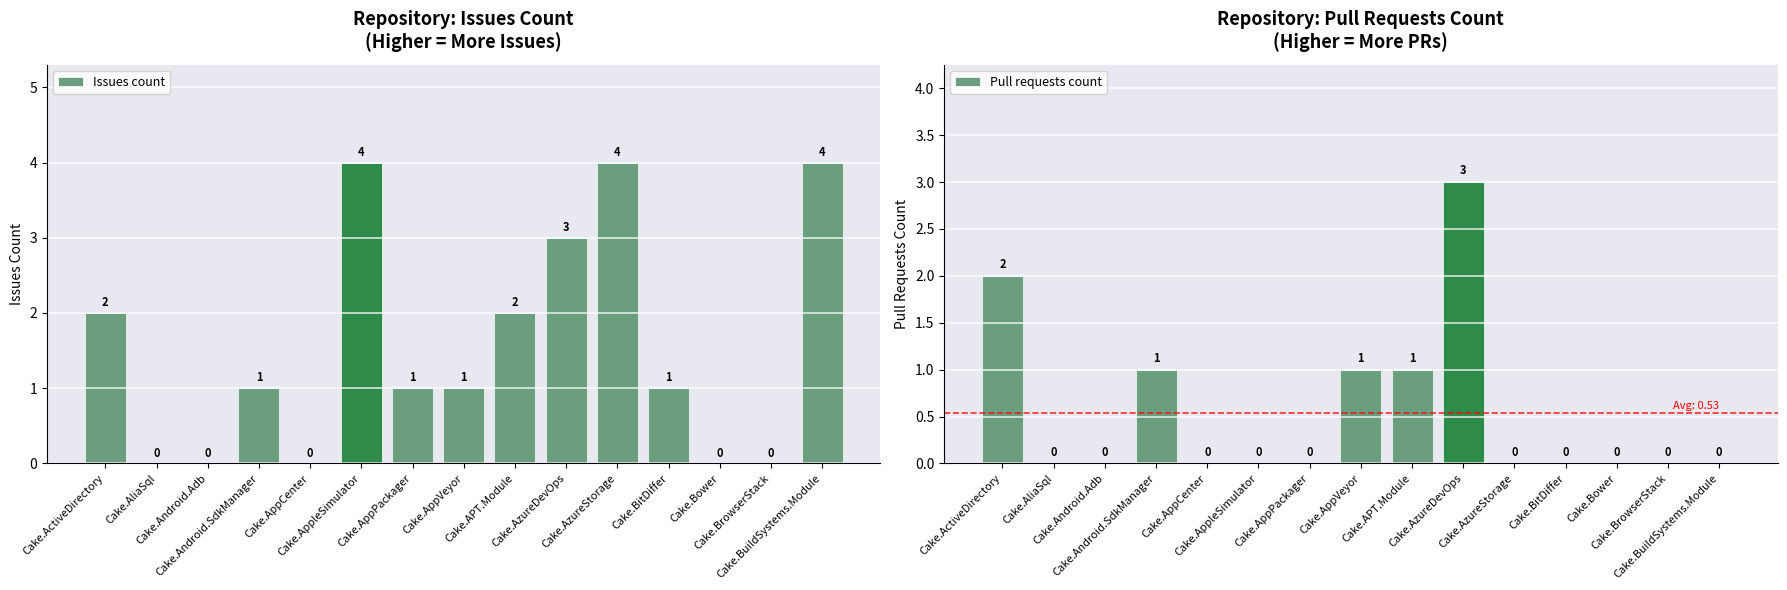

What is the spread (max minus min) of values at Cake.BitDiffer?

1